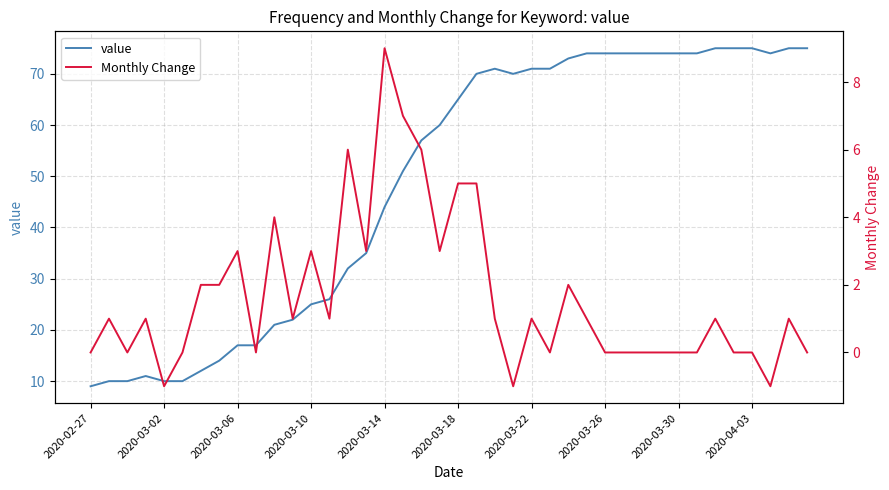

What is the maximum value for value?

75